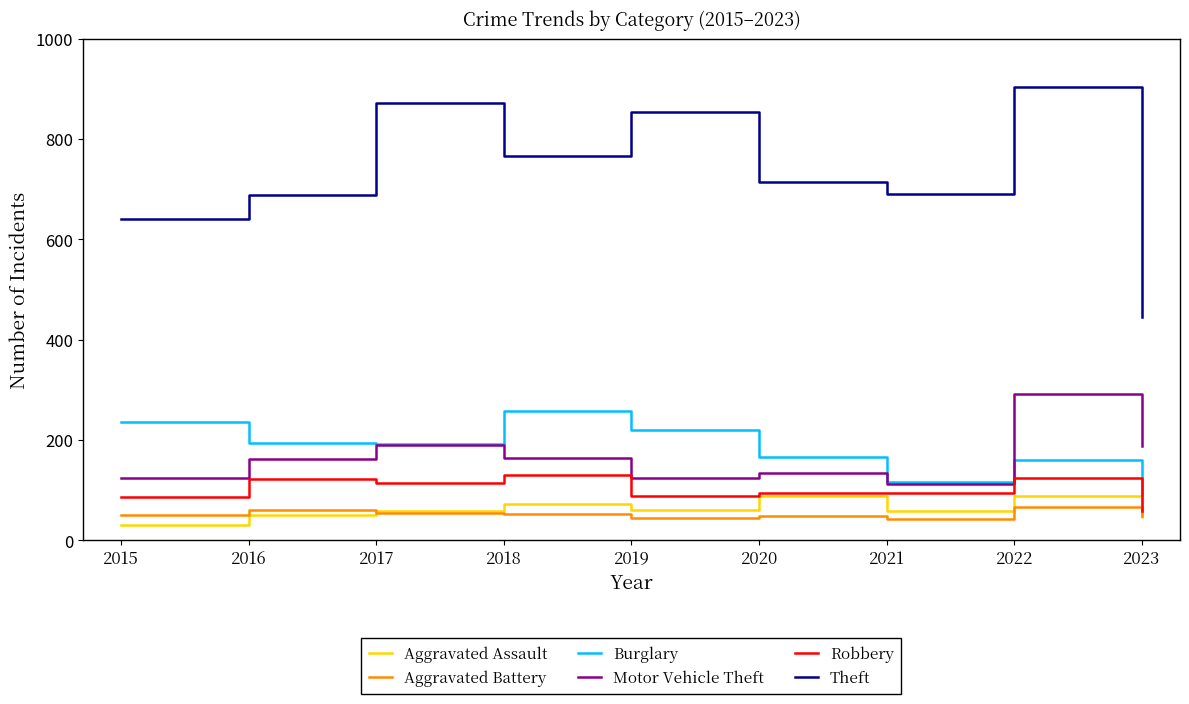

What is the greatest value displayed?

905